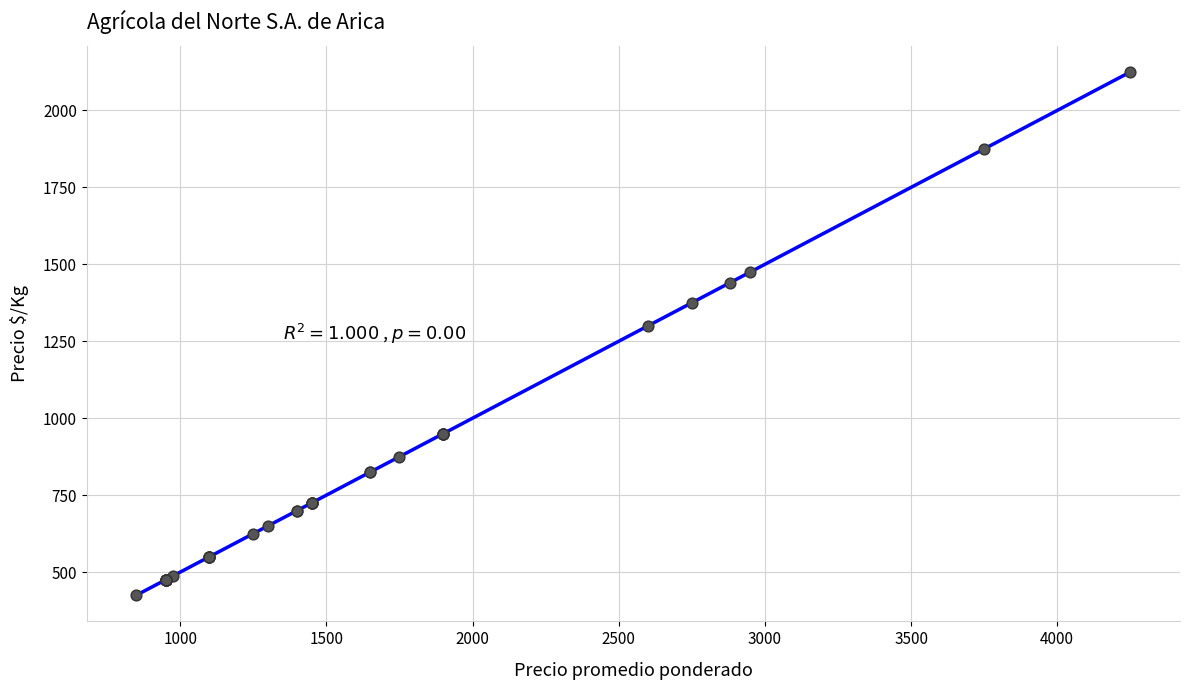

What Y value in the scatter plot is closest to 1275?

1300